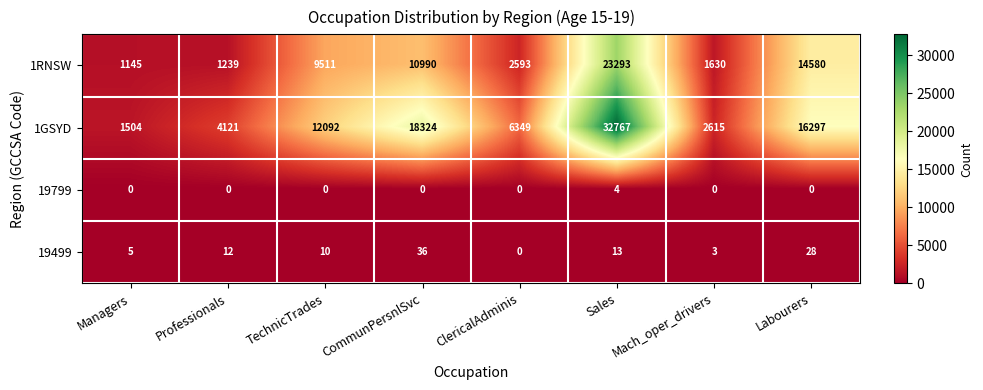

What is the greatest value displayed?

32767